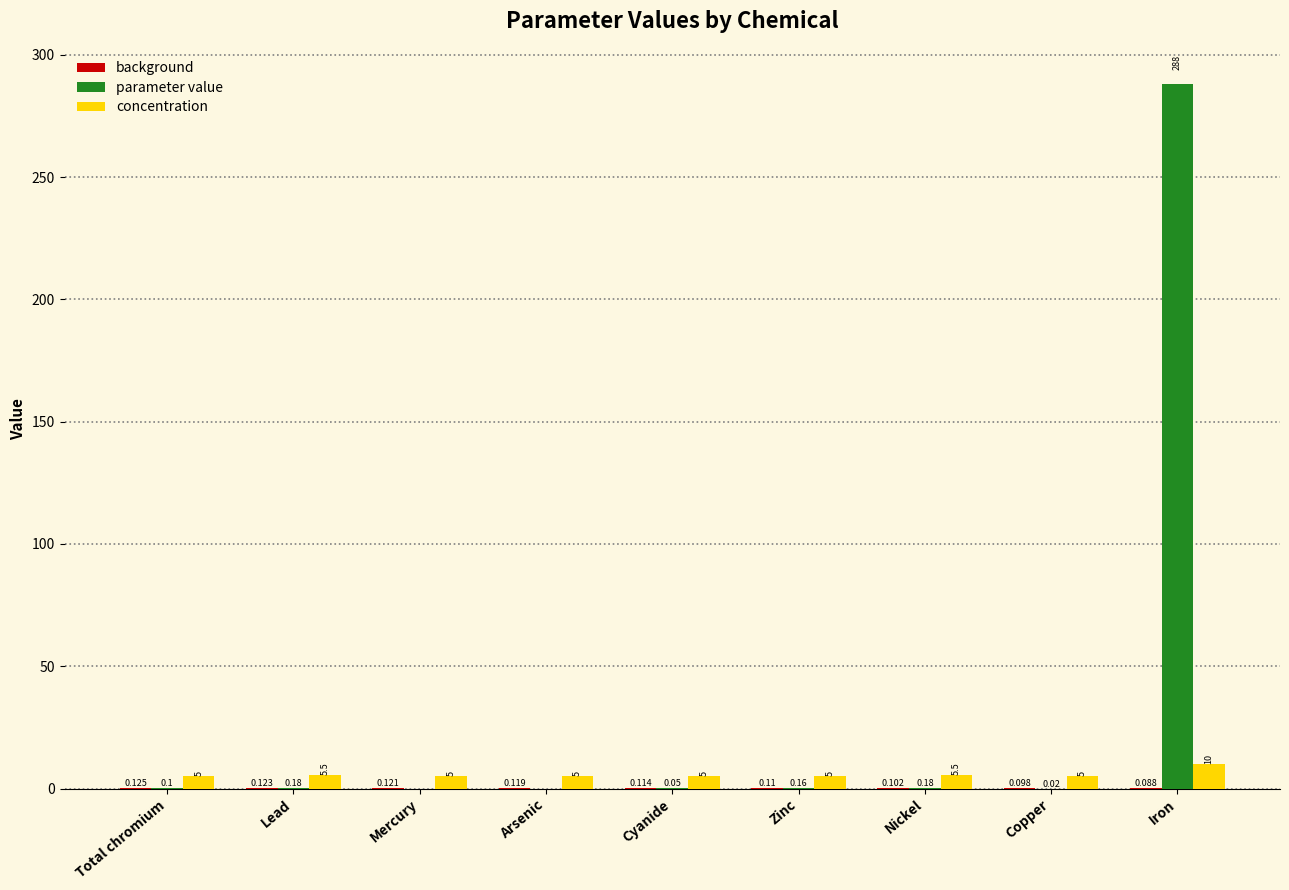

Which series changed the most between Lead and Zinc?

concentration